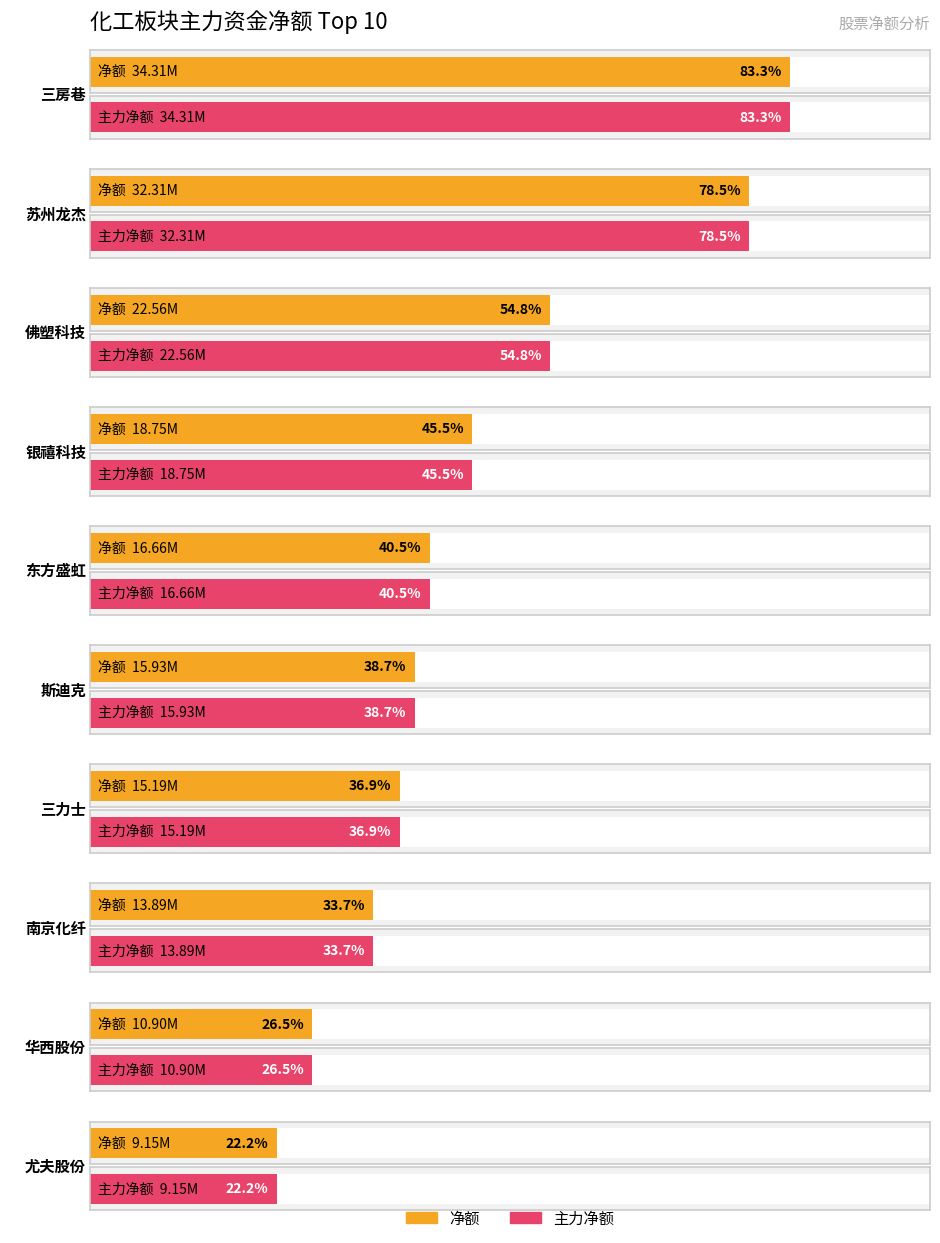

How many series are shown in this chart?

2